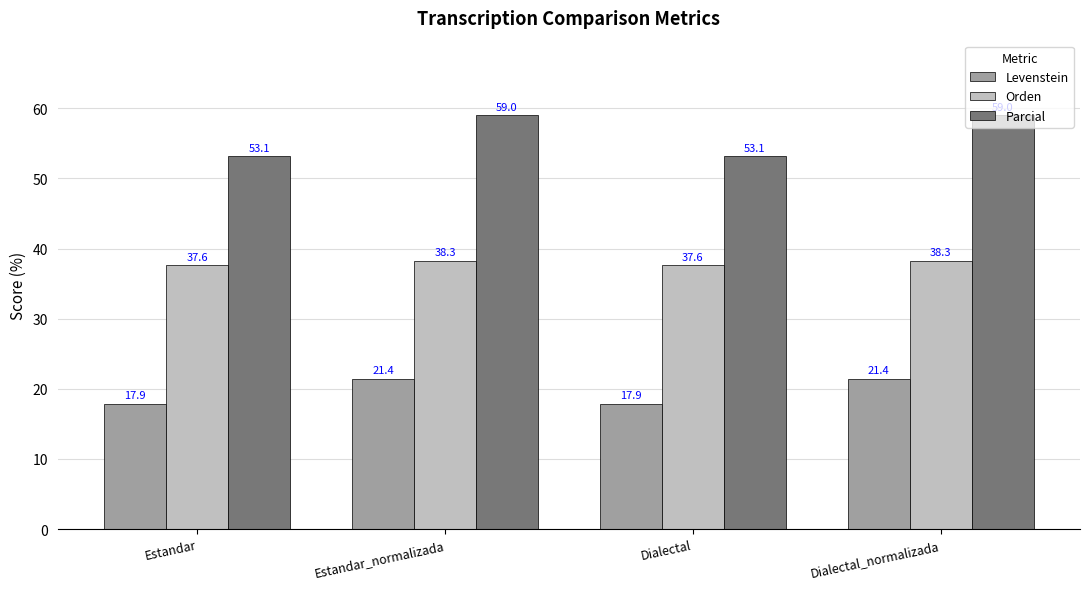

What is the smallest value displayed?

17.9